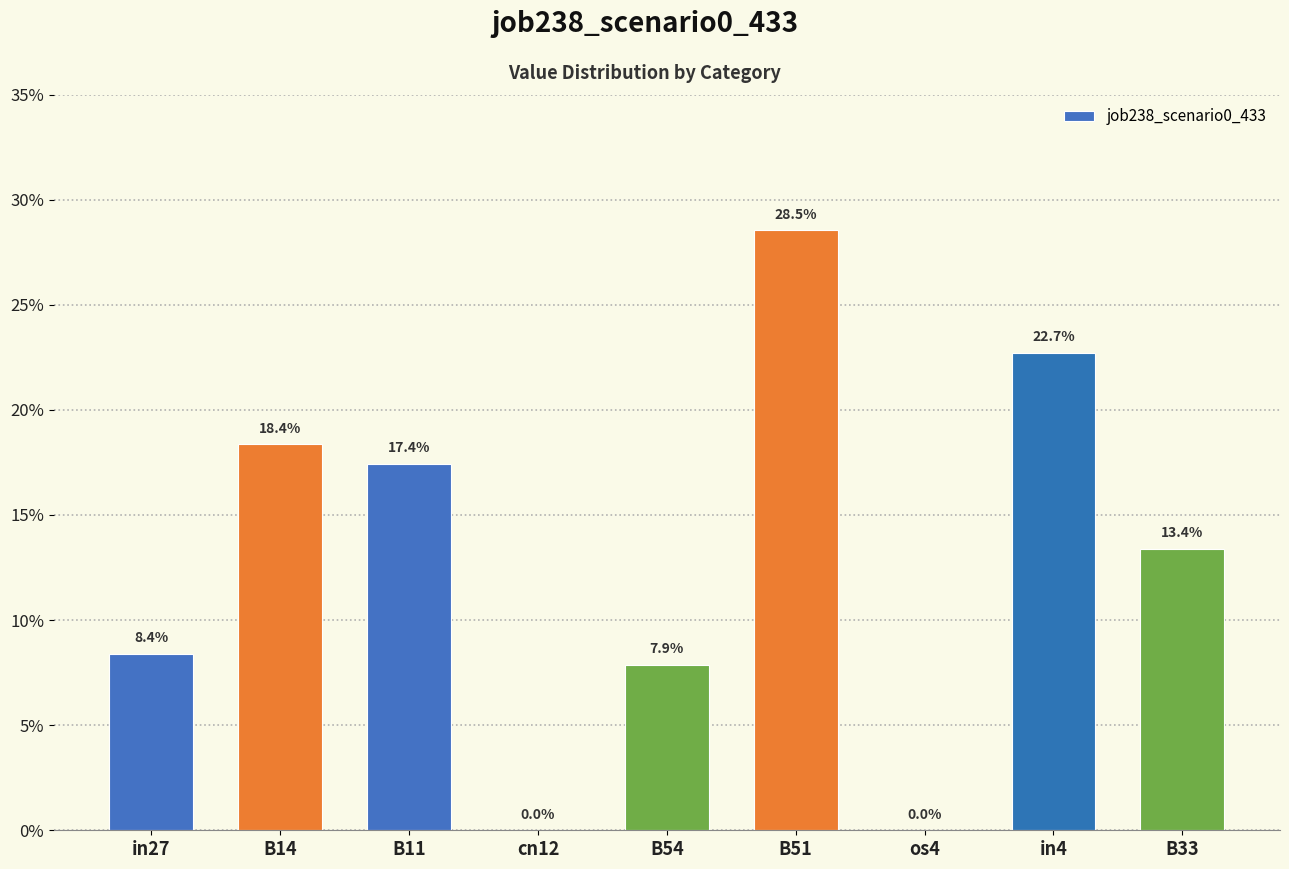

Reading left to right, list all the values displayed in this chart.

0.1	0.2	0.2	0.0	0.1	0.3	0.0	0.2	0.1